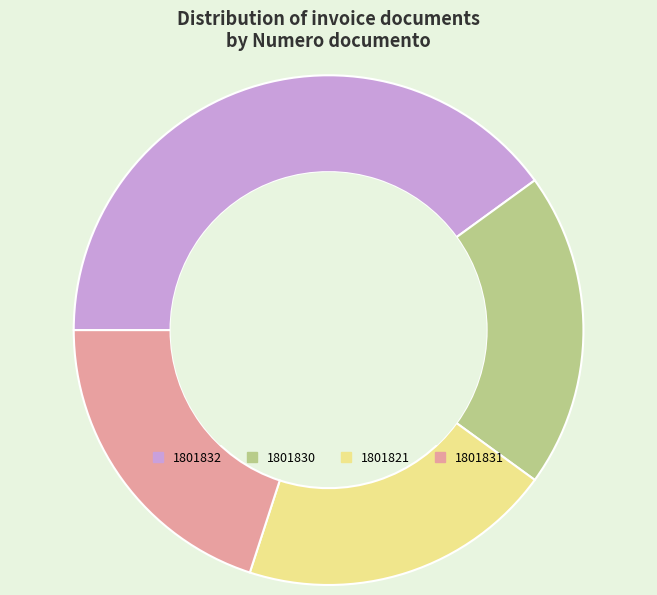

Does any single category account for the majority?

No